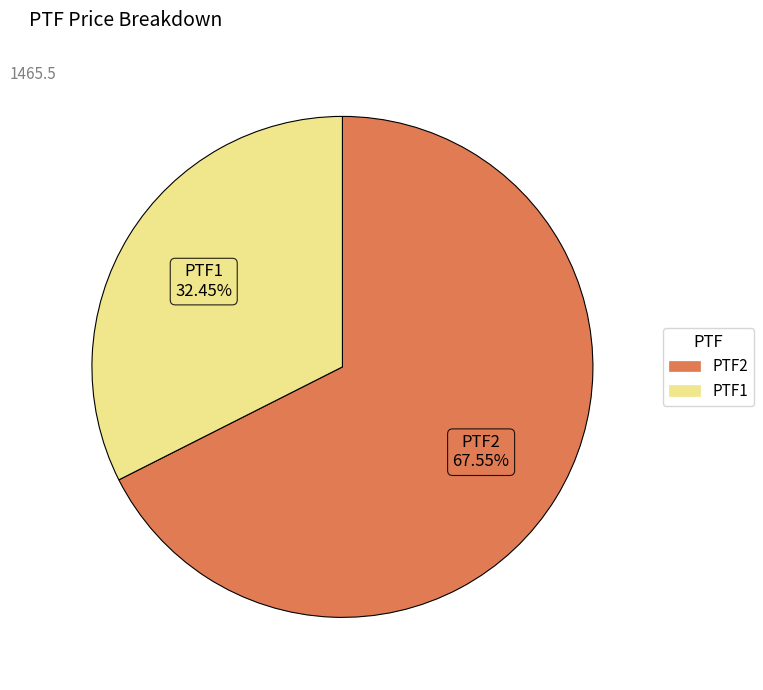

Which slice is the largest?

PTF2